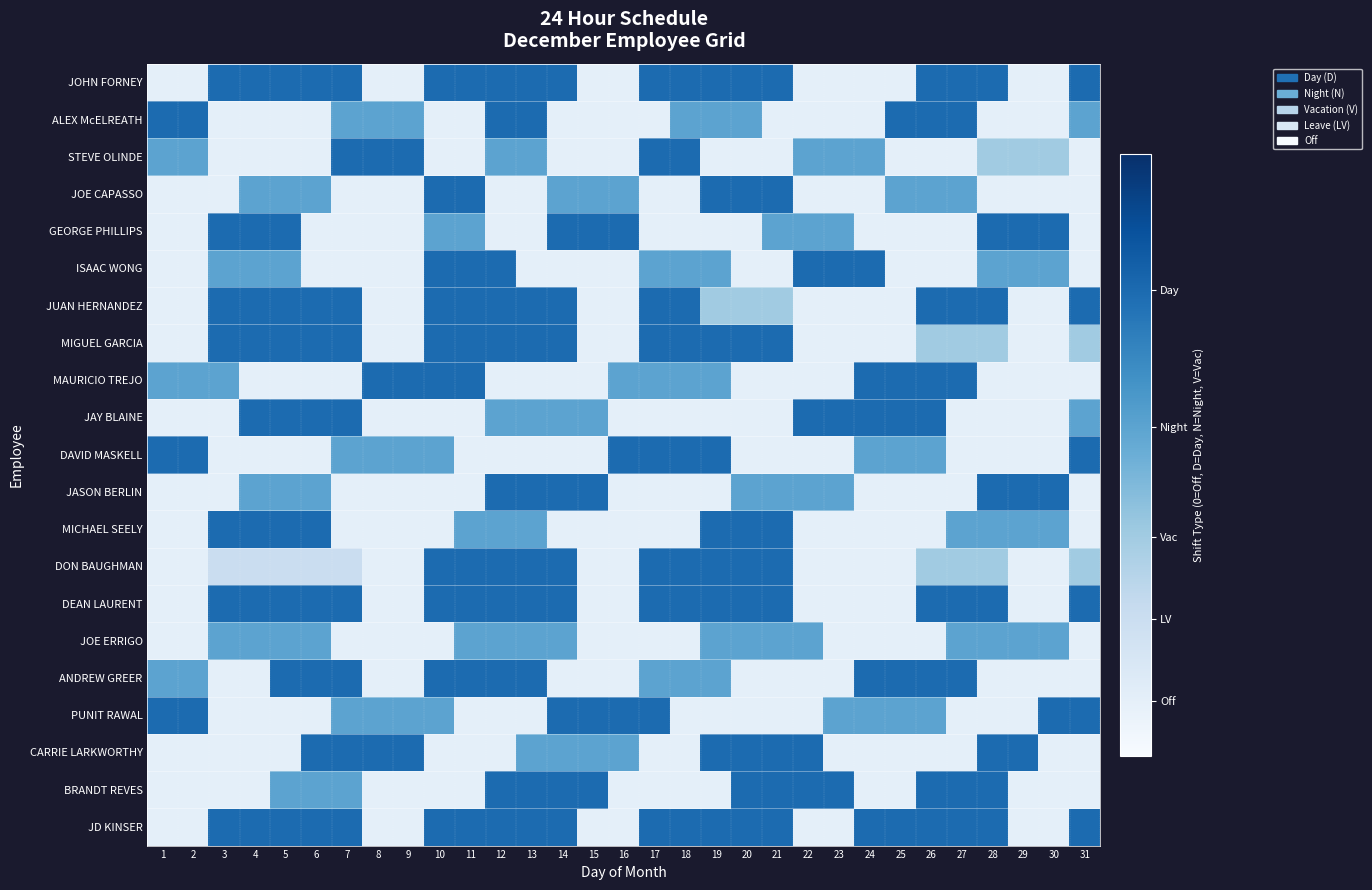

At which category is the sum across all series the highest?

12